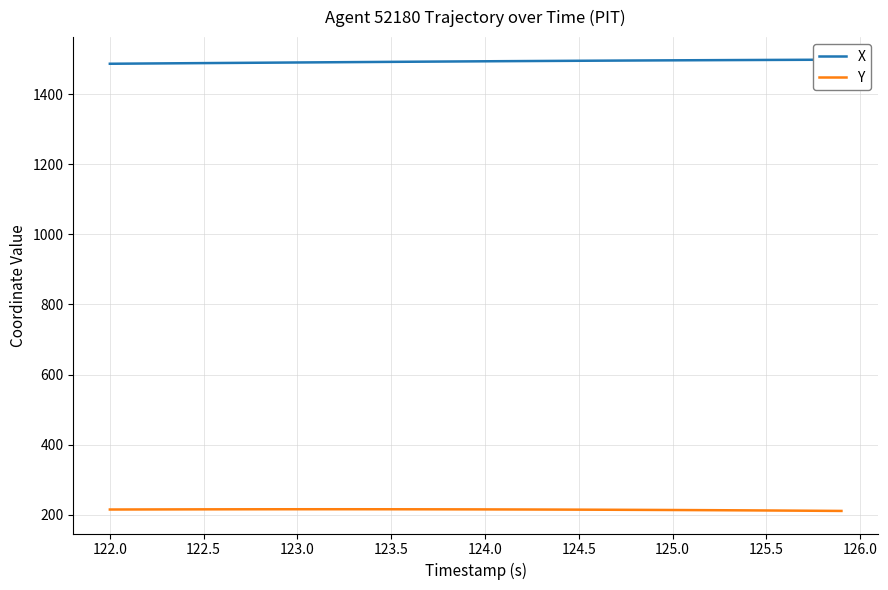

Does the chart display data point markers on the line(s)?

No